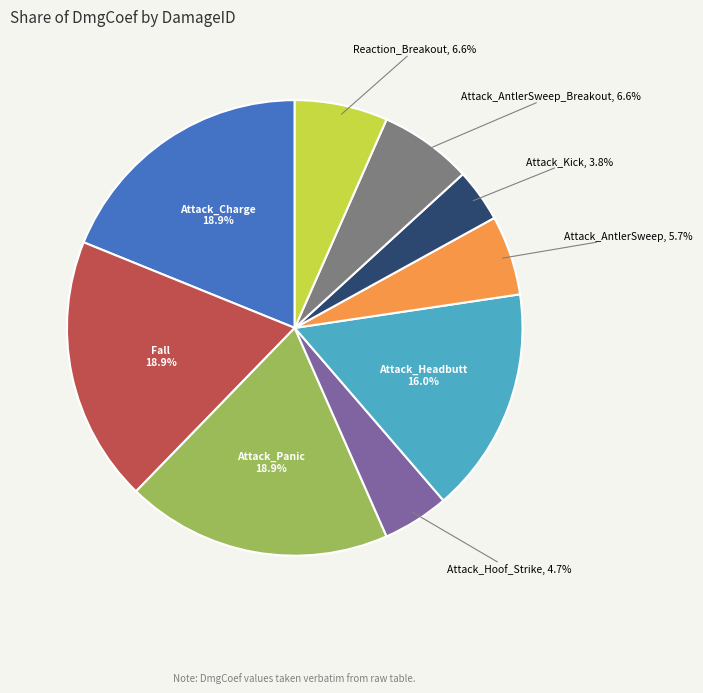

Is there a majority slice in this chart?

No